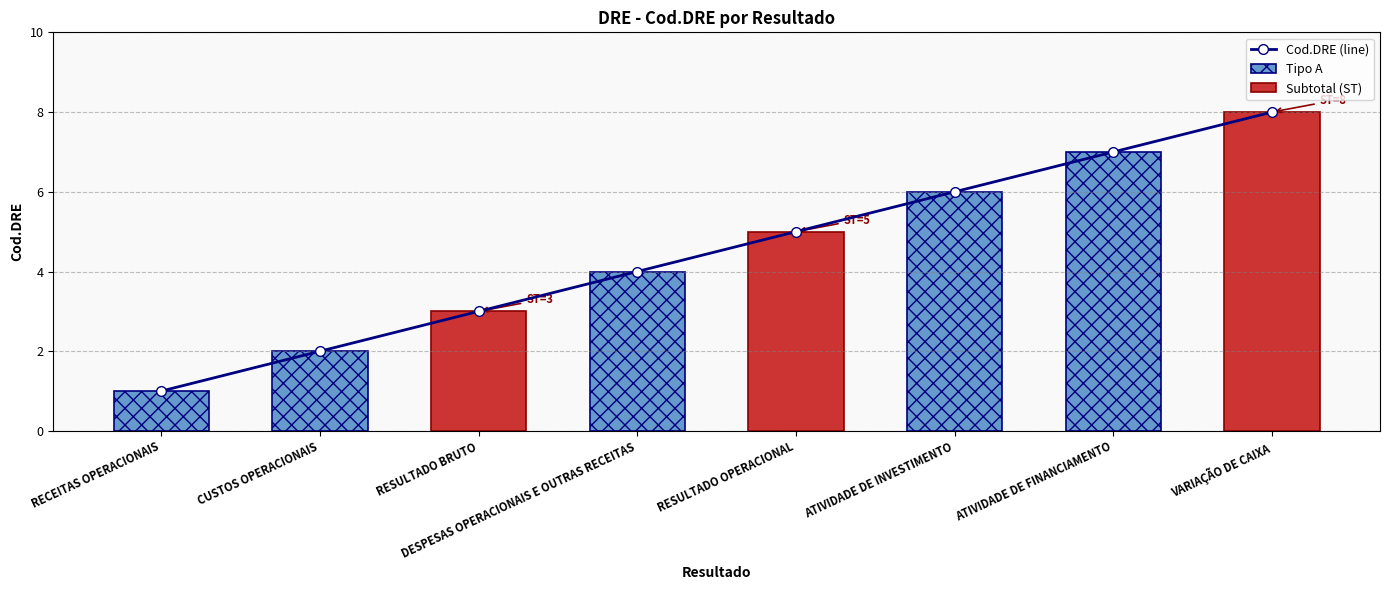

What is the approximate value at RESULTADO BRUTO?

3